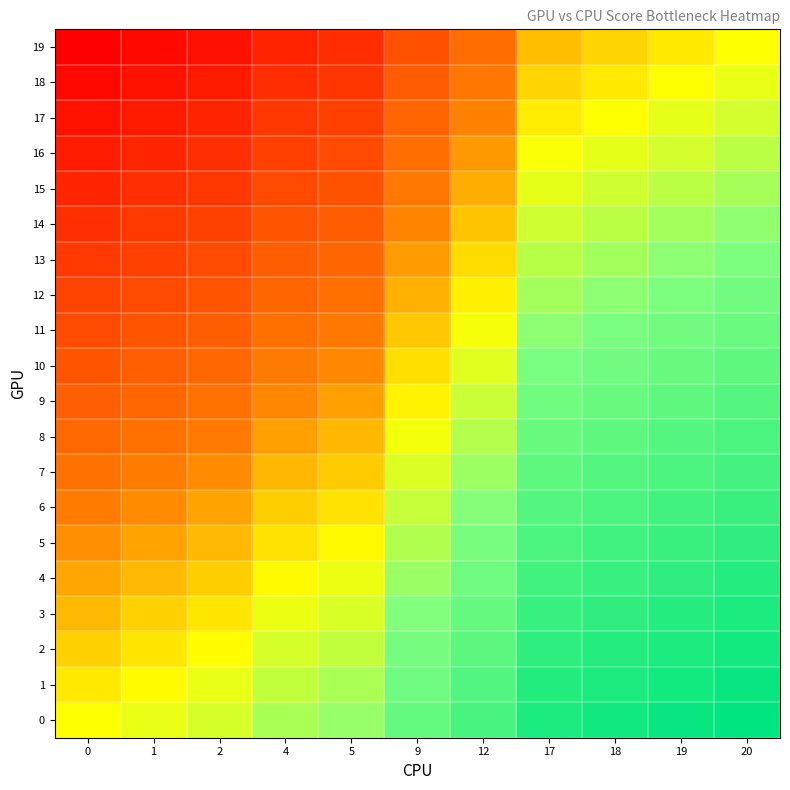

At 0, list the series in order from smallest to largest.

19, 18, 17, 16, 15, 14, 13, 12, 11, 10, 9, 8, 7, 6, 5, 4, 3, 2, 1, 0